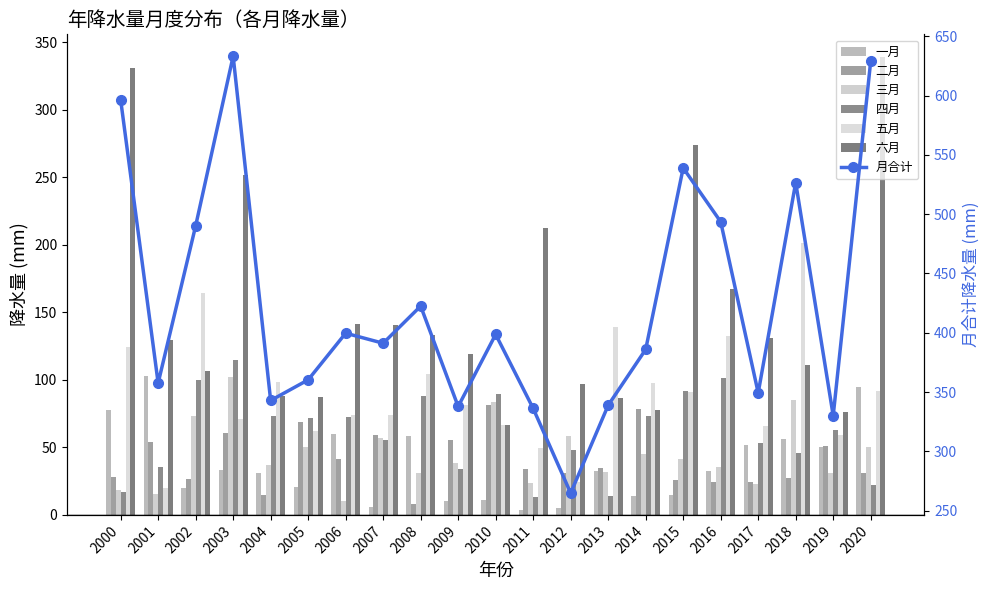

Is it true that 一月 equals 50.1 at 2019?

True